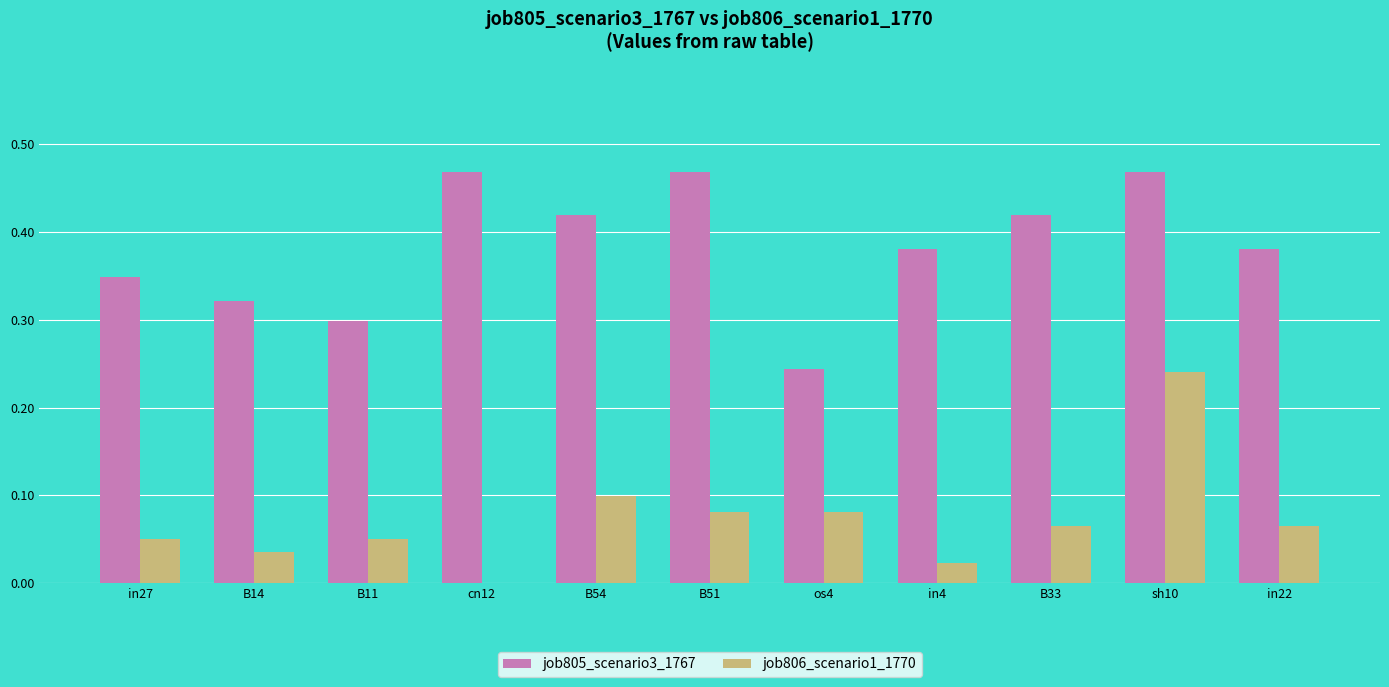

Does the chart contain stacked bars?

No